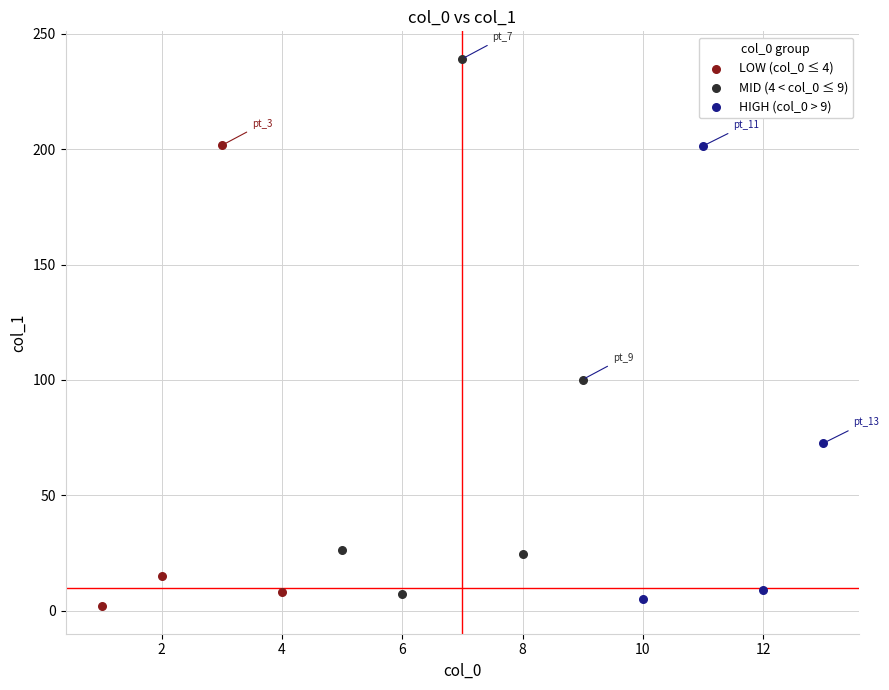

Which series contains the highest Y value?

MID (4 < col_0 ≤ 9)